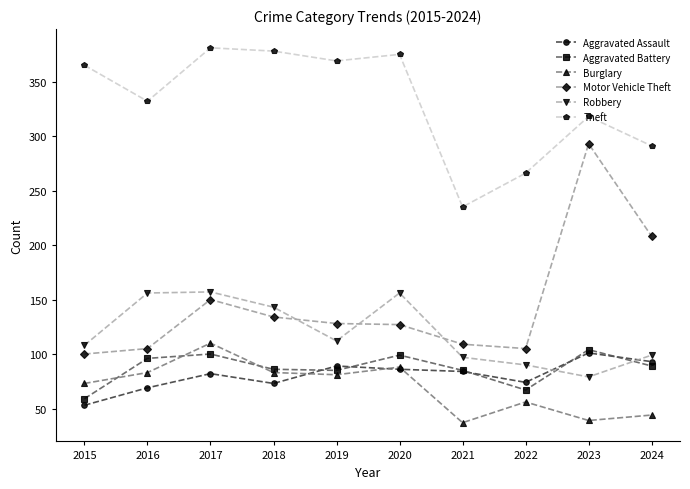

How many interior local peaks does the Robbery series have?

2